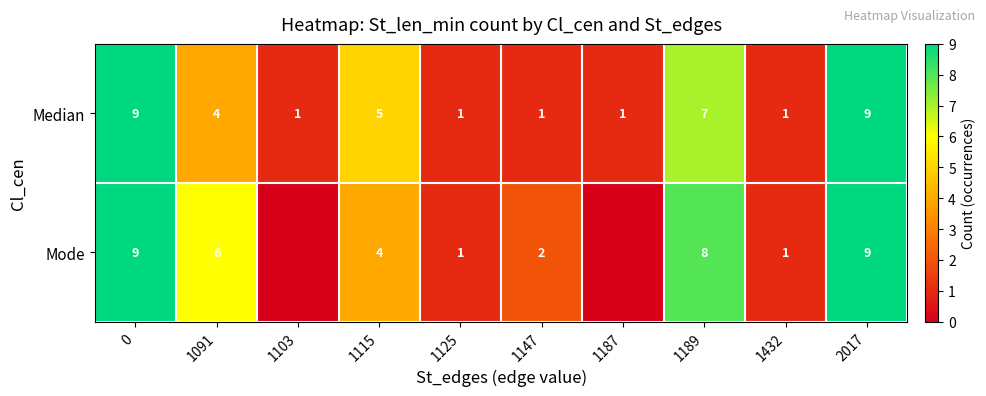

What is the total value across all series at 0?

18